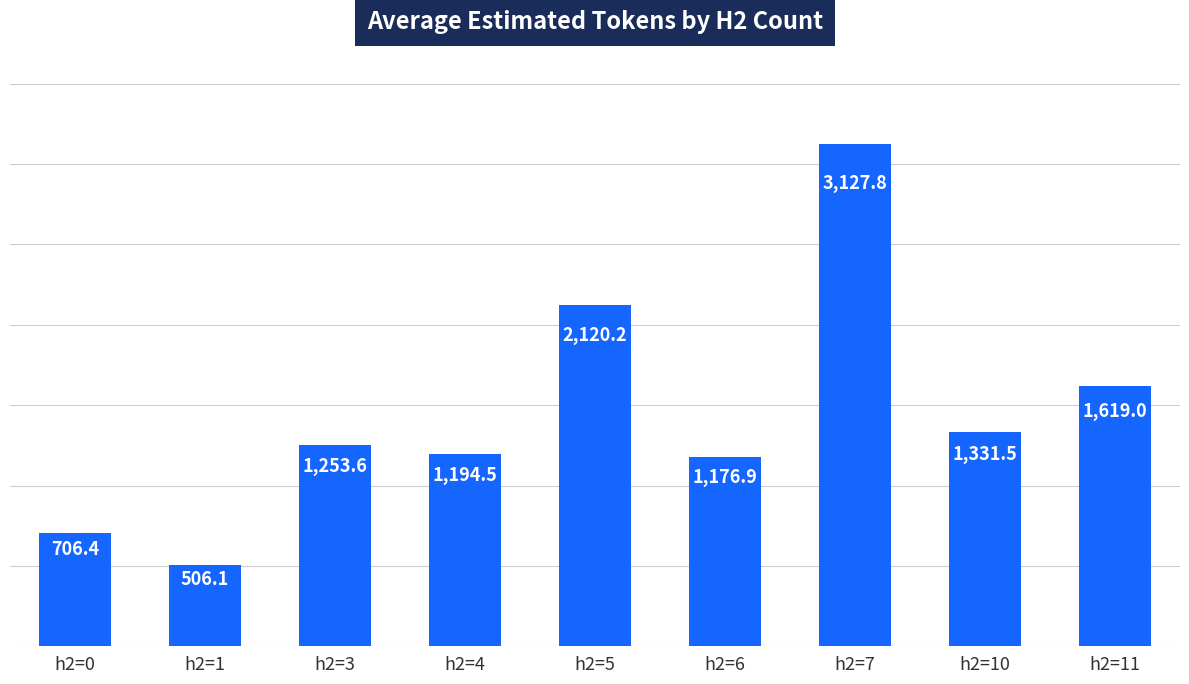

What is the average value?

1448.4